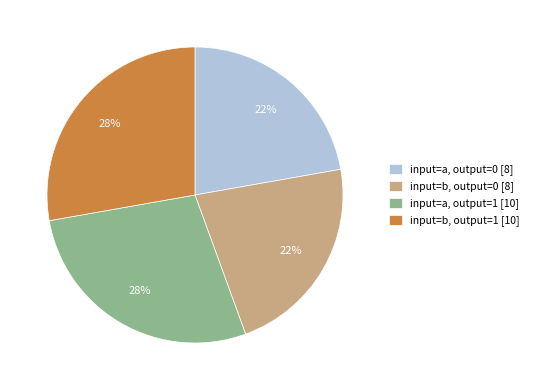

Is there any slice that represents more than half of the pie?

No